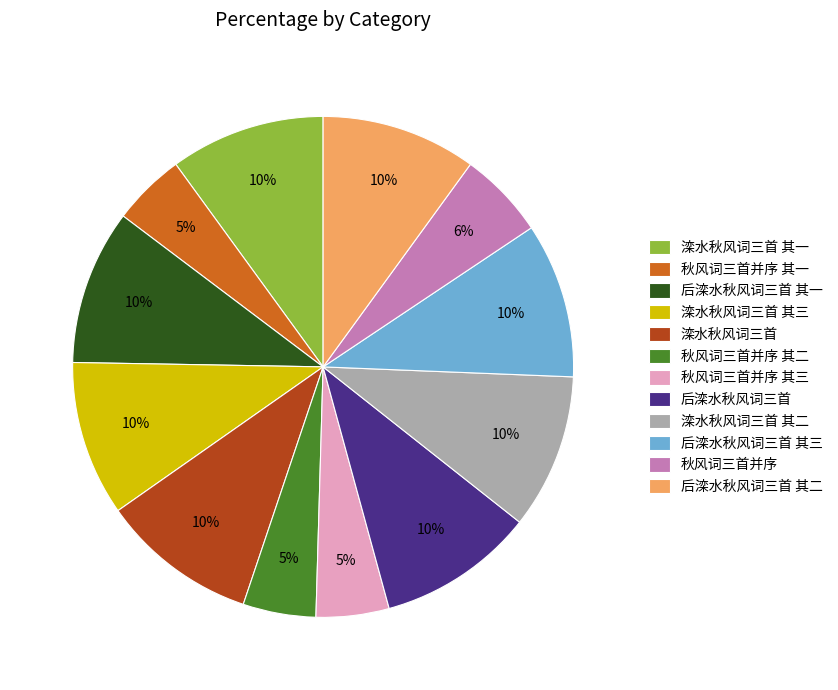

True or false: 后滦水秋风词三首 其三 accounts for 3% of the total.

False